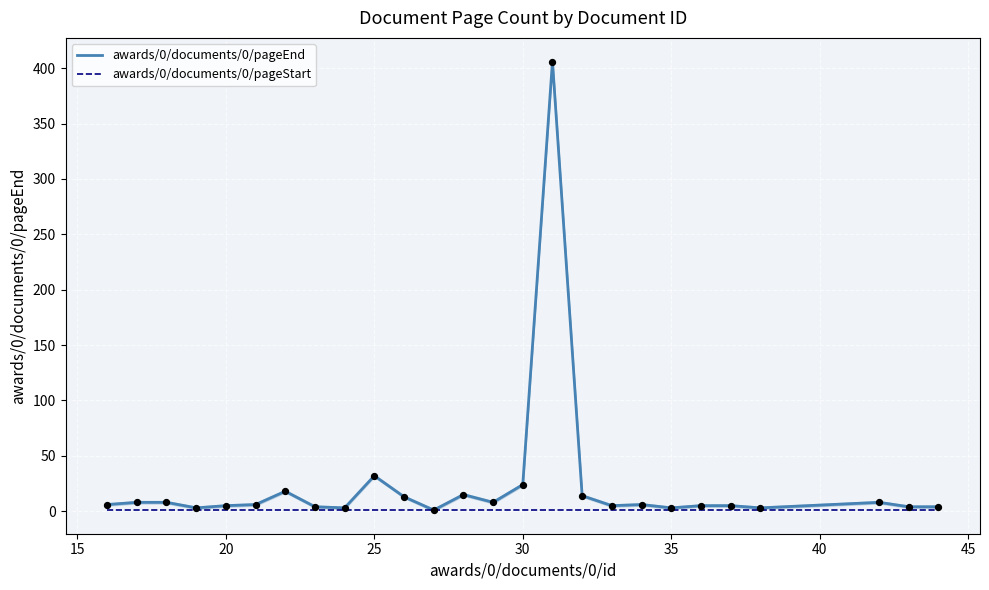

Which series contains the lowest Y value?

awards/0/documents/0/pageEnd